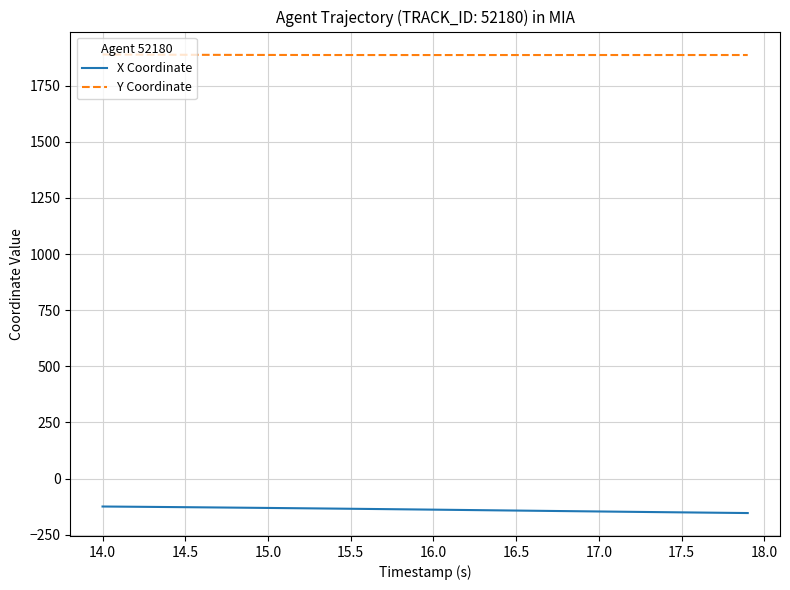

What is the highest value of the X Coordinate series?

-124.3